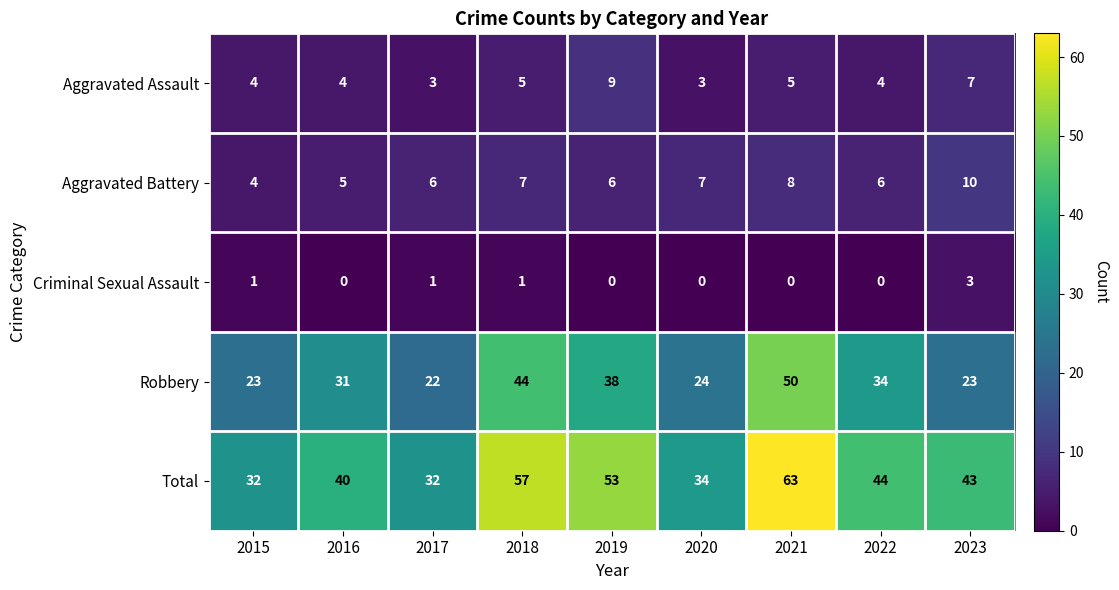

Which series changed the most between 2015 and 2018?

Total